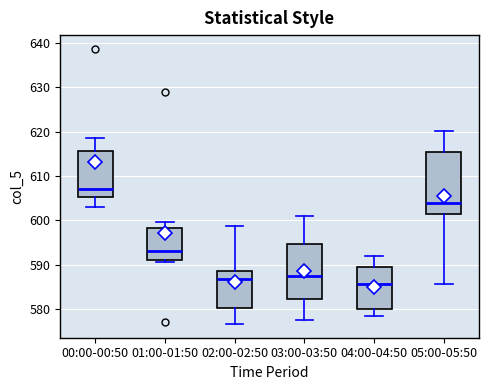

Comparing the boxes themselves (not the whiskers), which one is the tallest?

05:00-05:50